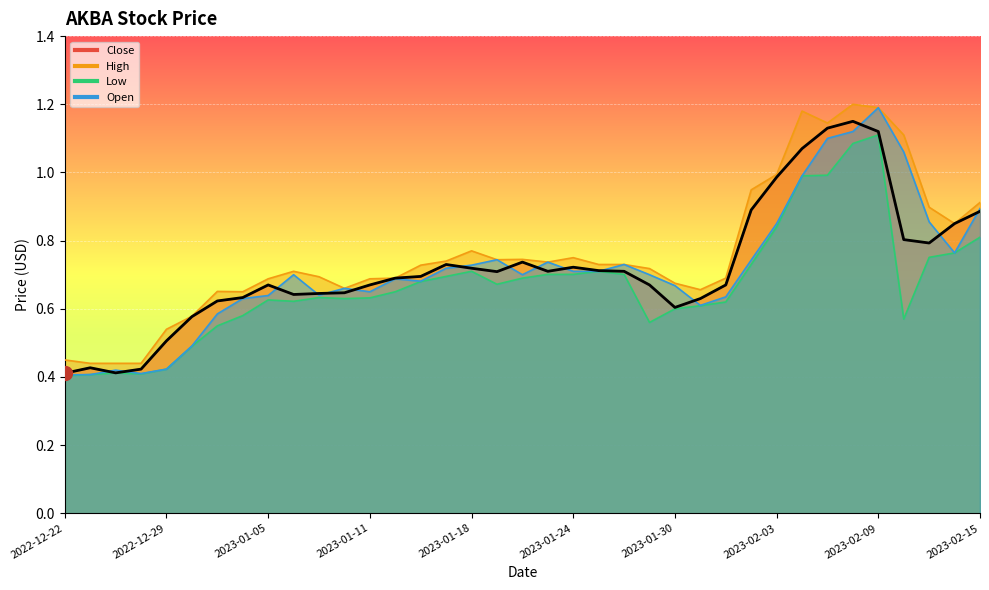

At which category does Close reach its first local valley?

2022-12-27